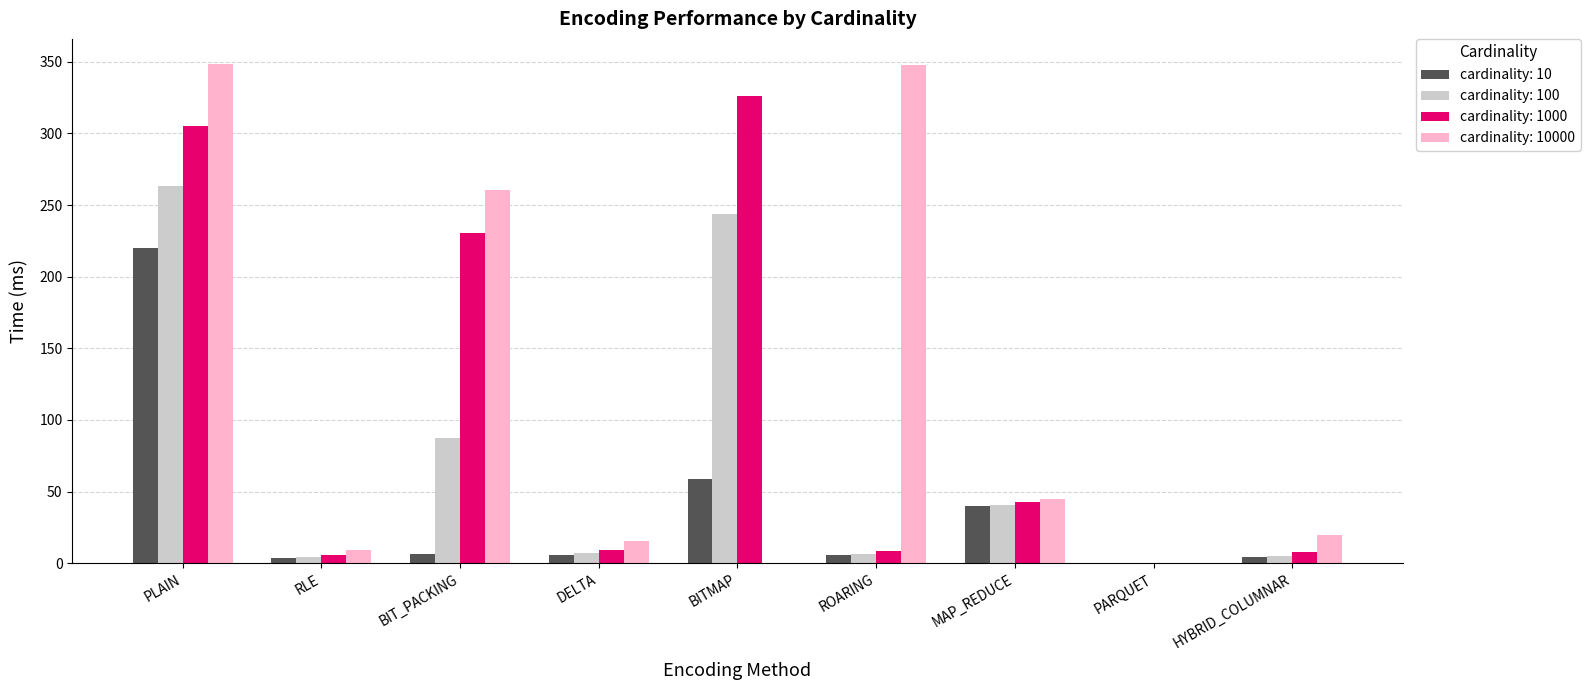

The cardinality: 10000 series shows 4.3 at HYBRID_COLUMNAR. True or false?

False